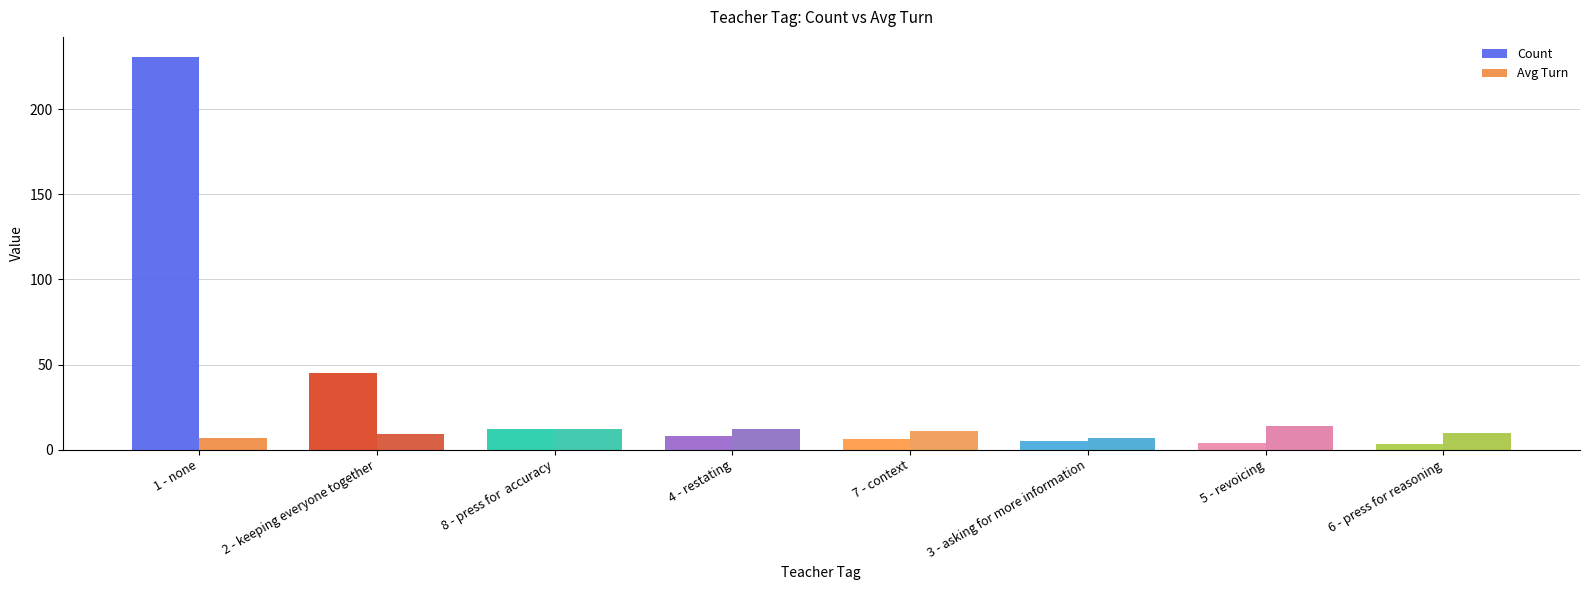

Count the number of categories in the chart.

8